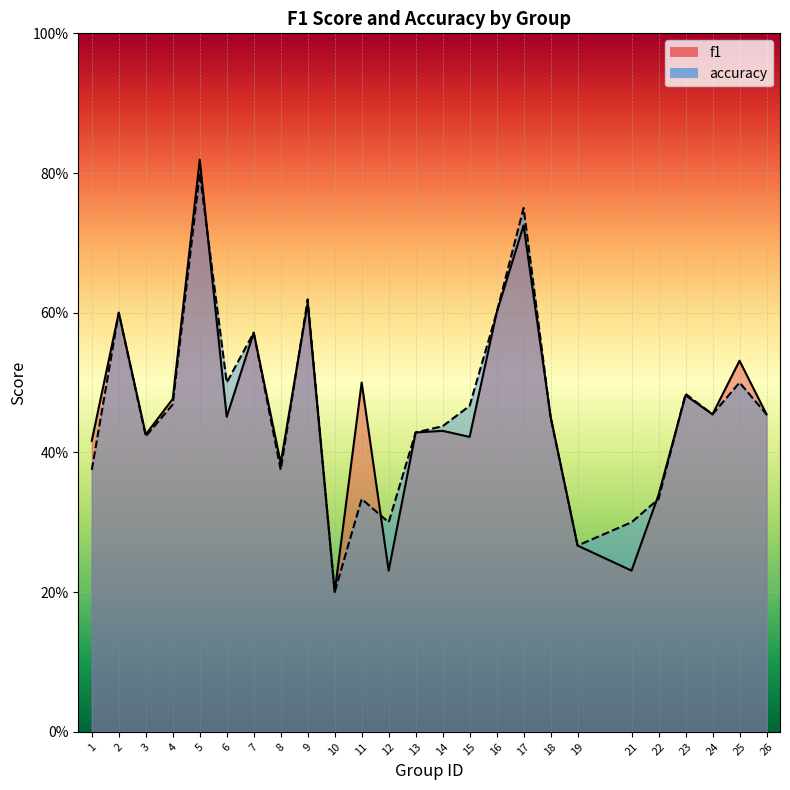

What are all the series names shown in the legend?

f1, accuracy